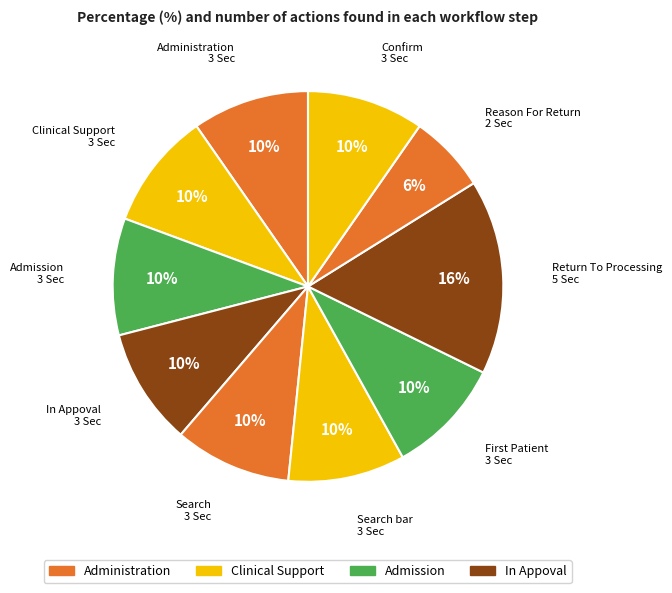

How many slices are in this pie chart?

10